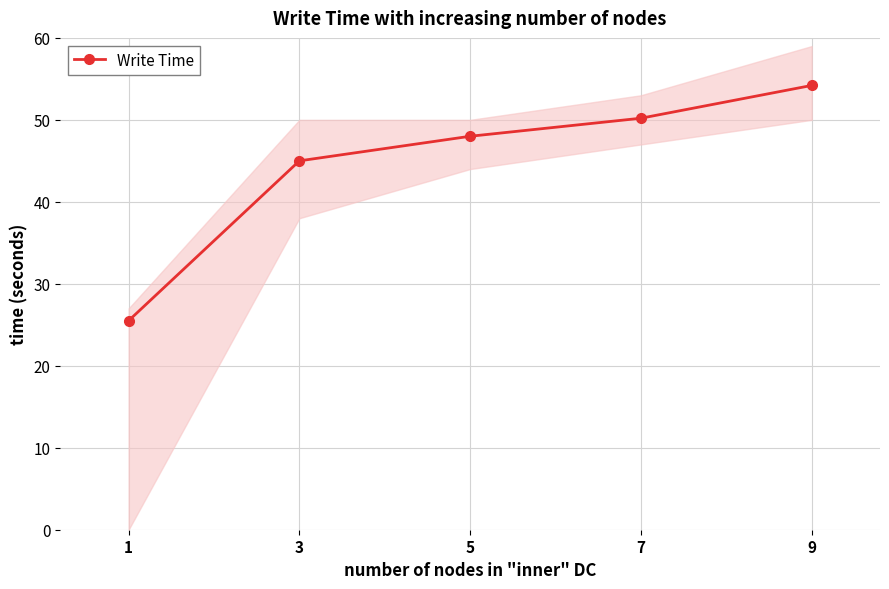

Which label corresponds to the largest value in the chart?

9